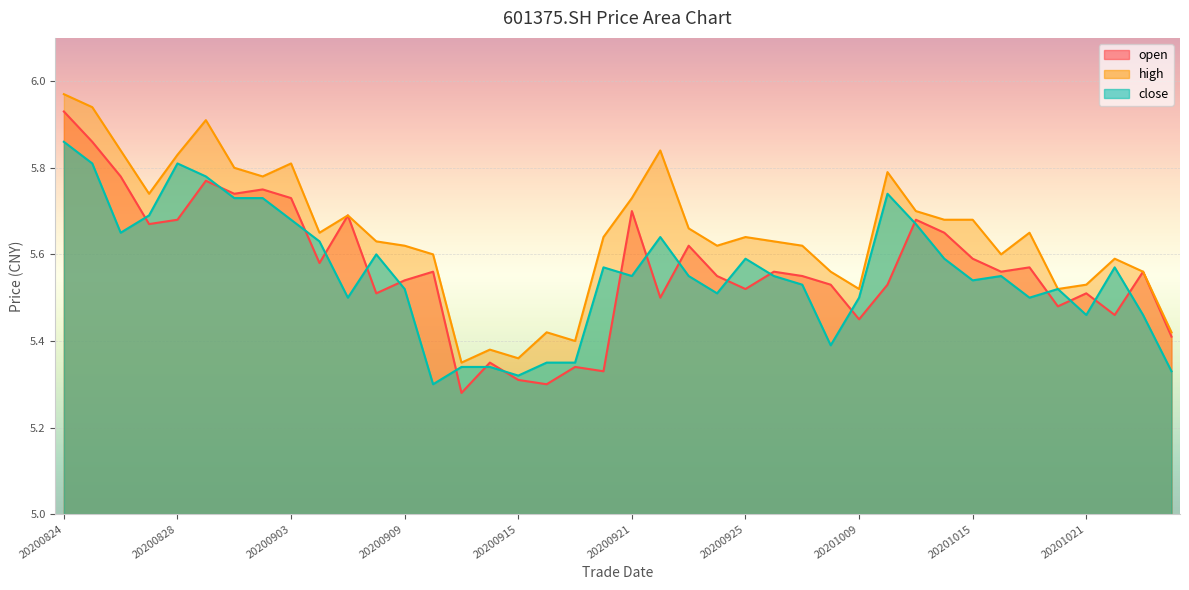

At which label does open reach its peak?

20200824